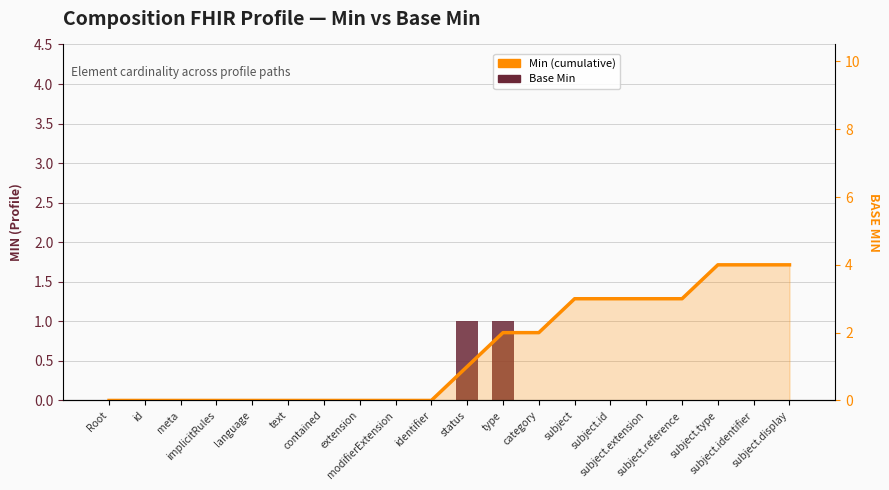

At how many categories does at least one series exceed 2?

7